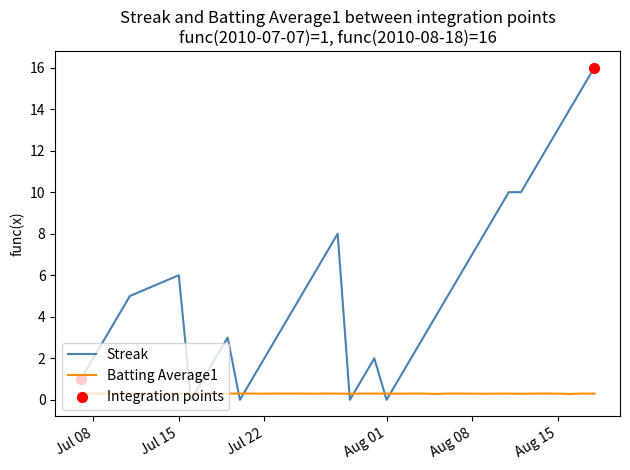

Which series has the largest total across all categories?

Streak